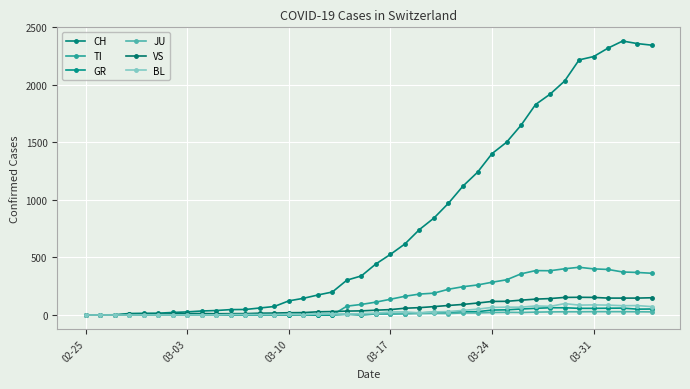

How many distinct data groups are displayed?

6